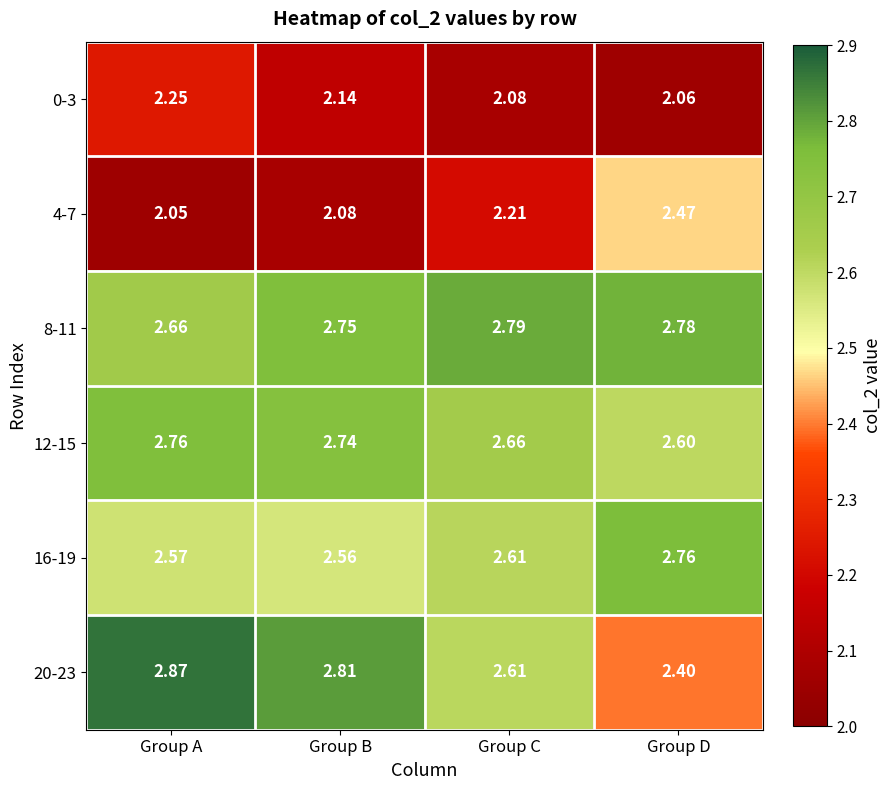

Is the value of 16-19 at Group C greater than the value of 0-3 at Group A?

Yes